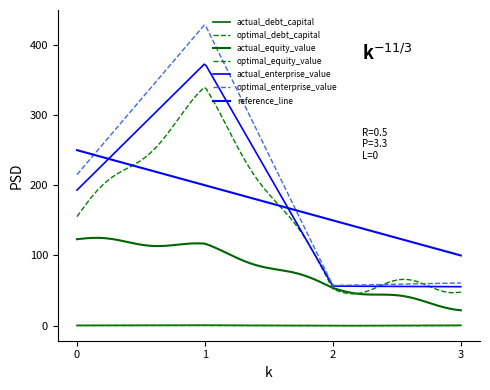

True or false: optimal_enterprise_value has more than 1 points higher than both neighbors.

False